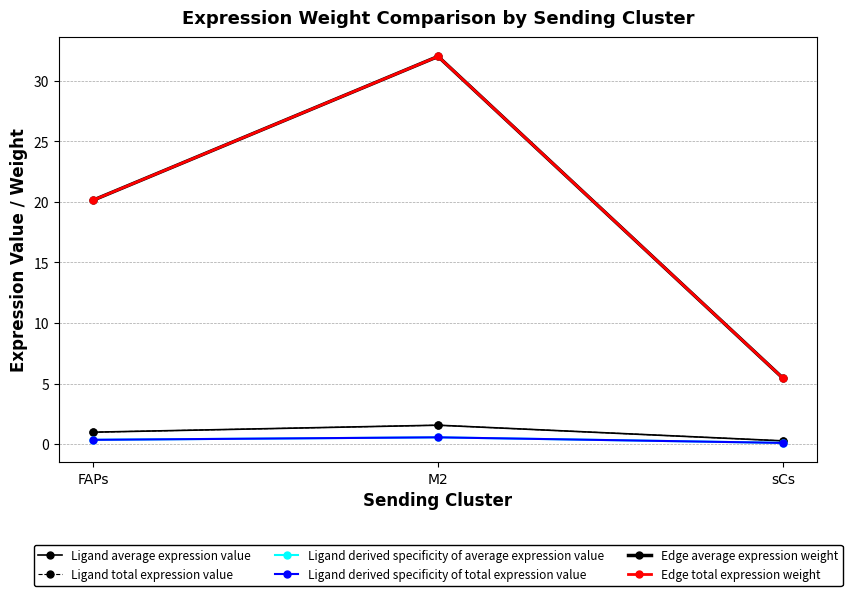

What is the label of the 2nd point from the right?

M2